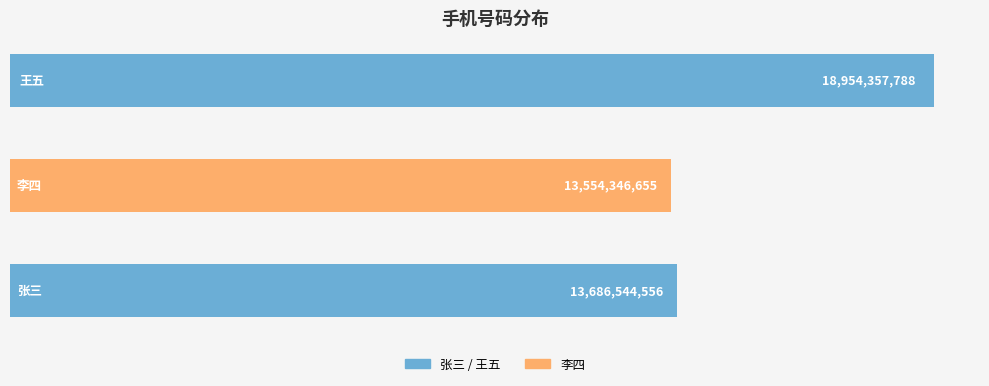

What is the difference between the maximum and minimum values?

5400011133